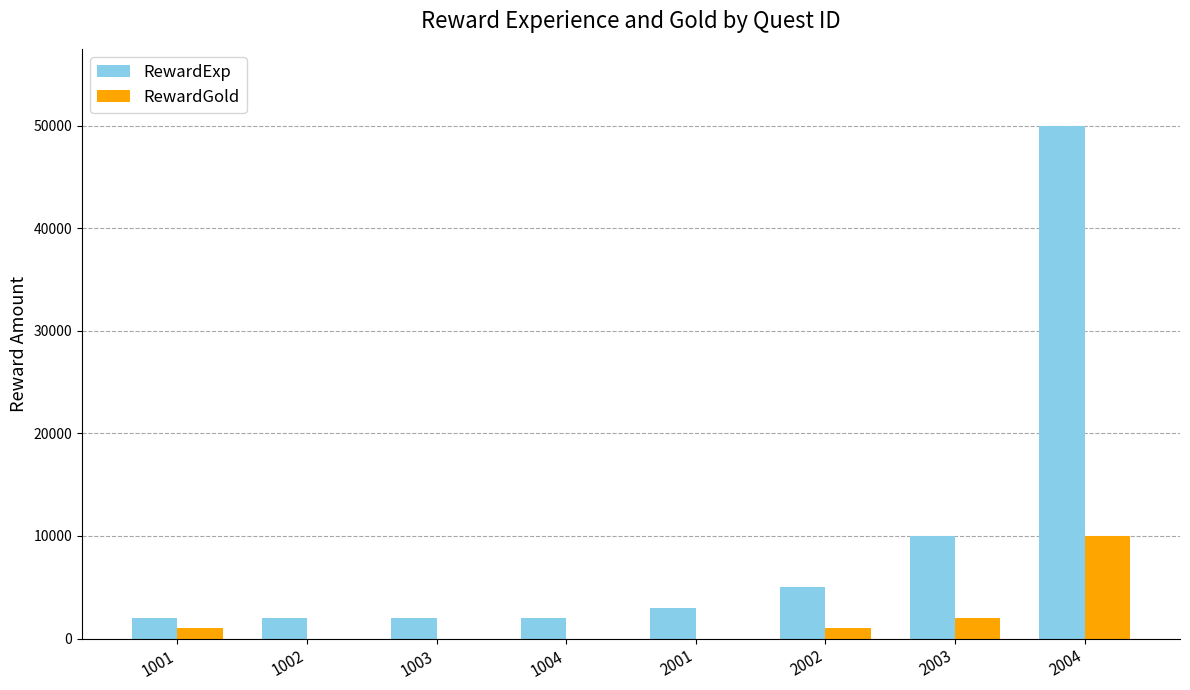

At which label is RewardExp closest to 26000?

2003